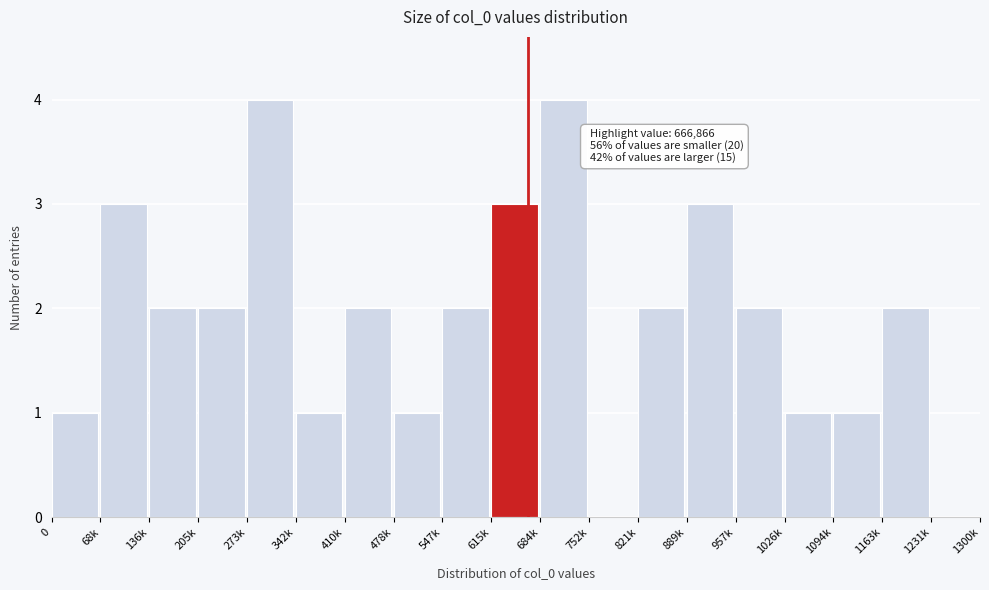

Reading left to right, extract all data points from this chart.

0=1	68k=3	136k=2	205k=2	273k=4	342k=1	410k=2	478k=1	547k=2	615k=3	684k=4	752k=0	821k=2	889k=3	957k=2	1026k=1	1094k=1	1163k=2	1231k=0